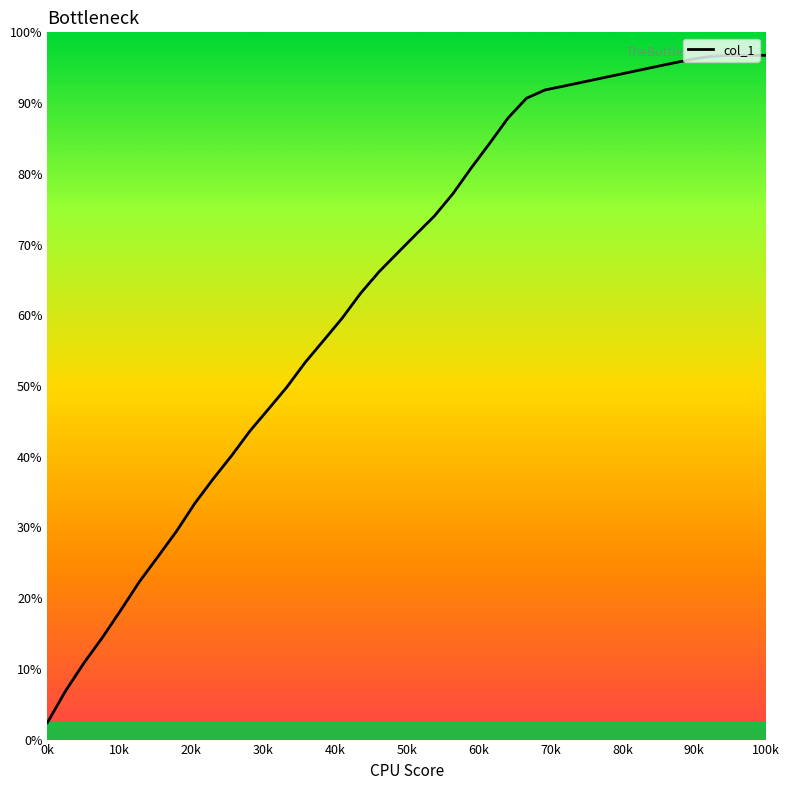

How many data points are less than 8?

19